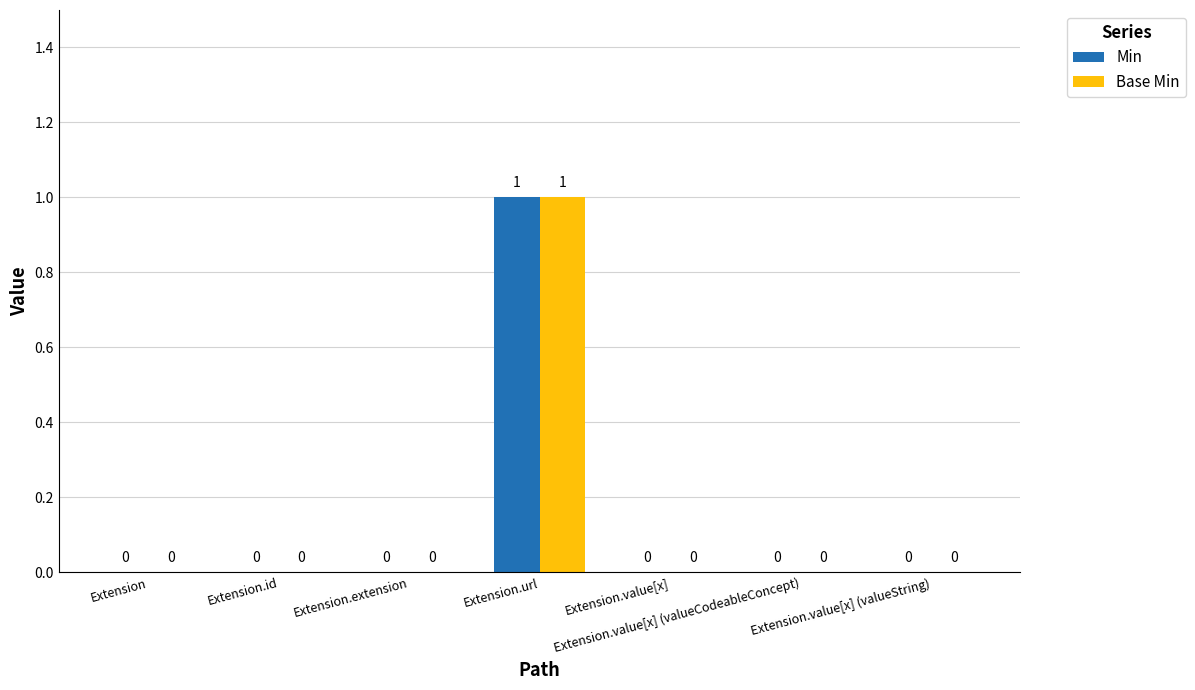

The Min series shows 0 at Extension.extension. True or false?

True